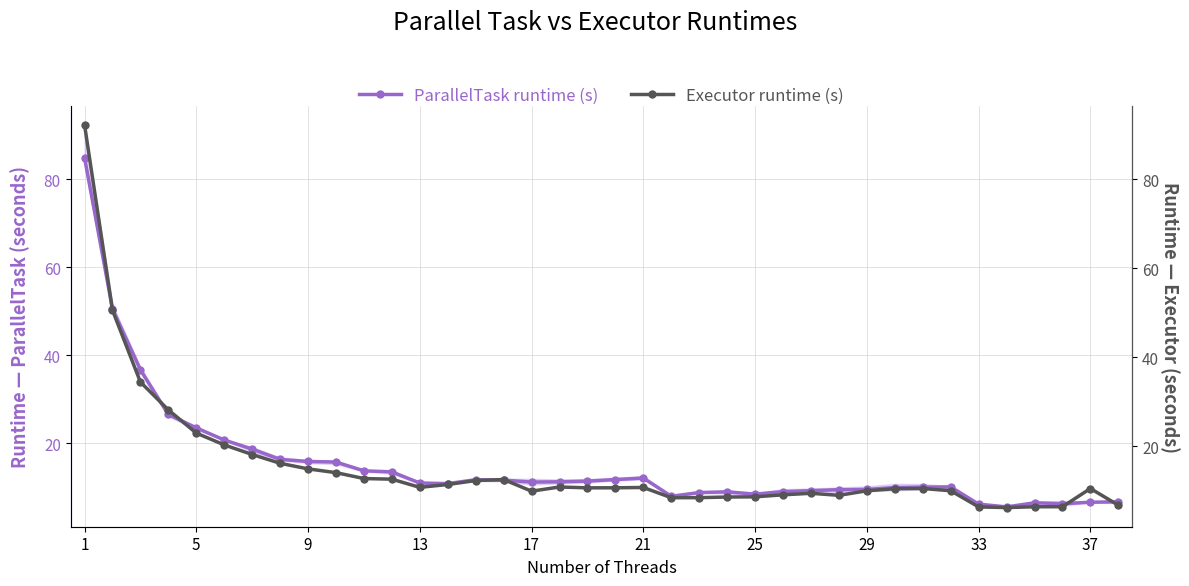

True or false: ParallelTask runtime (s) has more than 0 points higher than both neighbors.

True